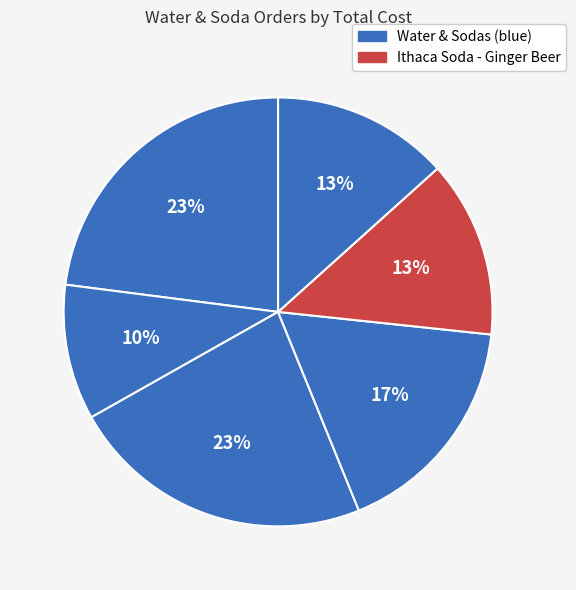

Count the number of slices in the pie.

6